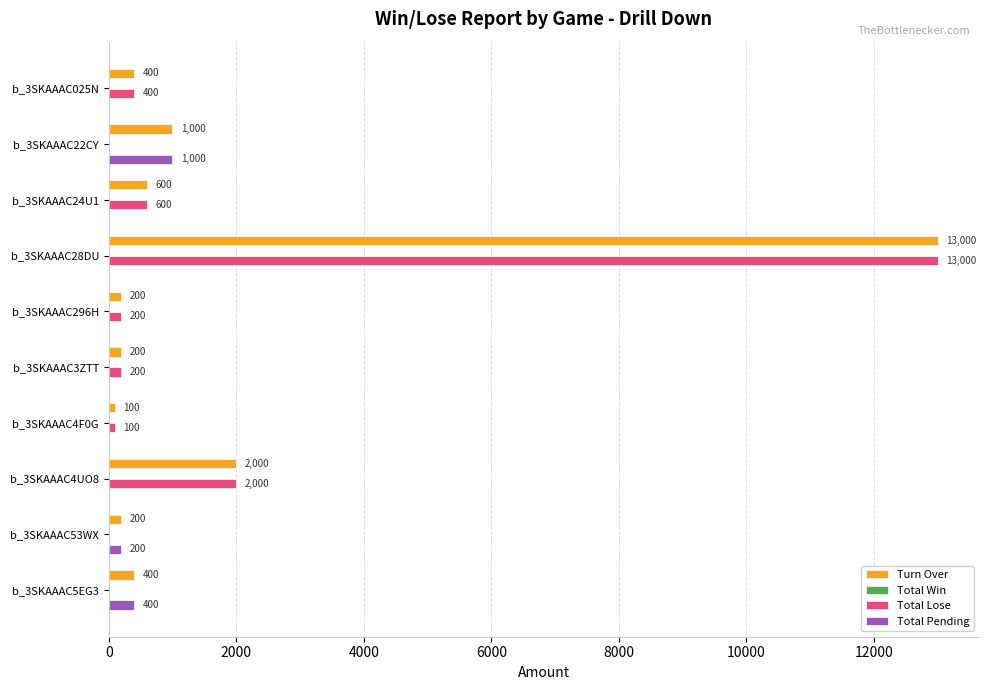

What is the sum of all Turn Over values?

18100